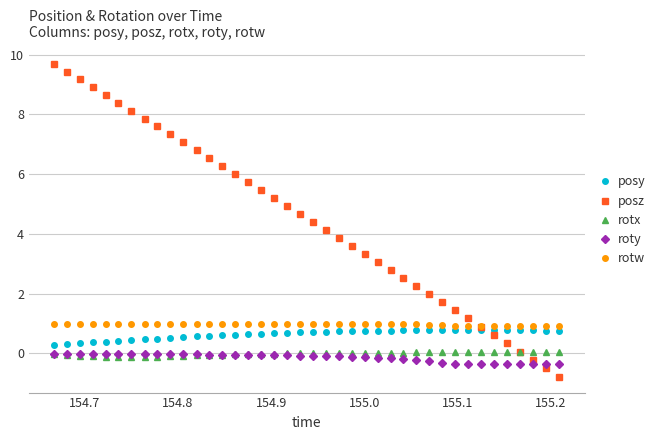

What is the value of the posy point at the 4th from the left?

0.4